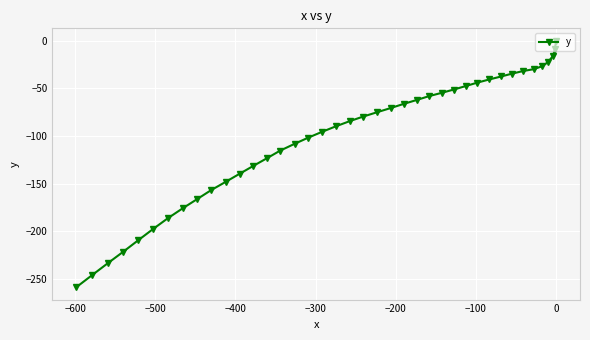

What is the minimum value shown in the chart?

-258.8